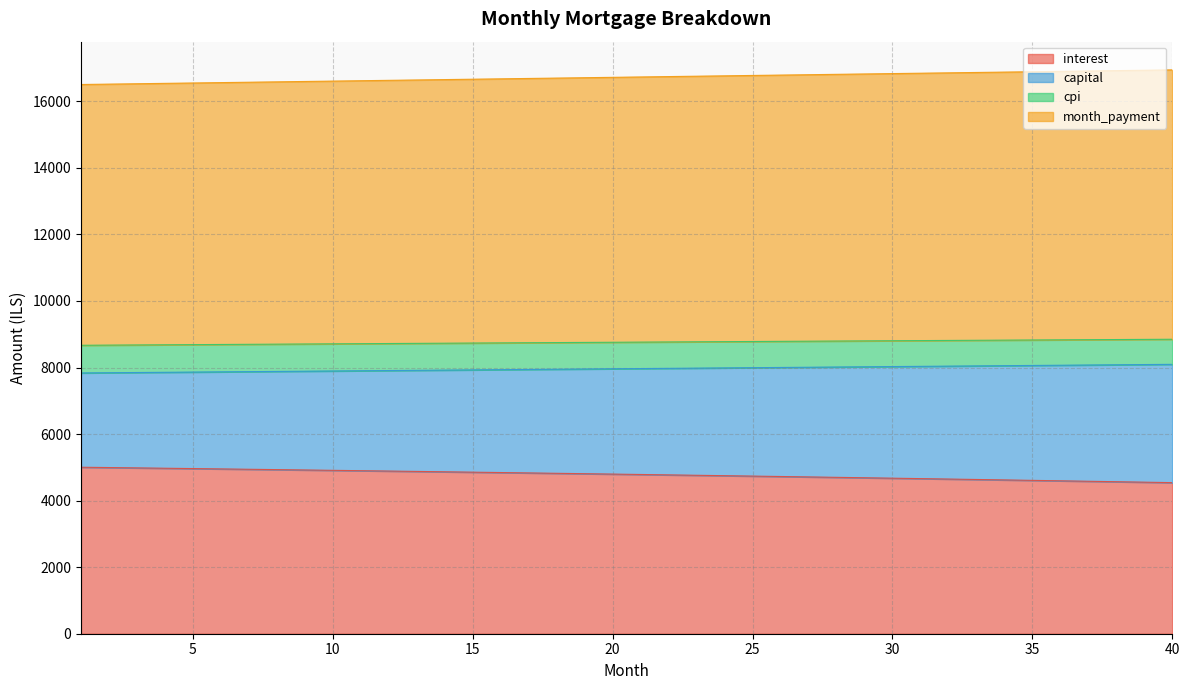

Which label corresponds to the largest value in the chart?

40